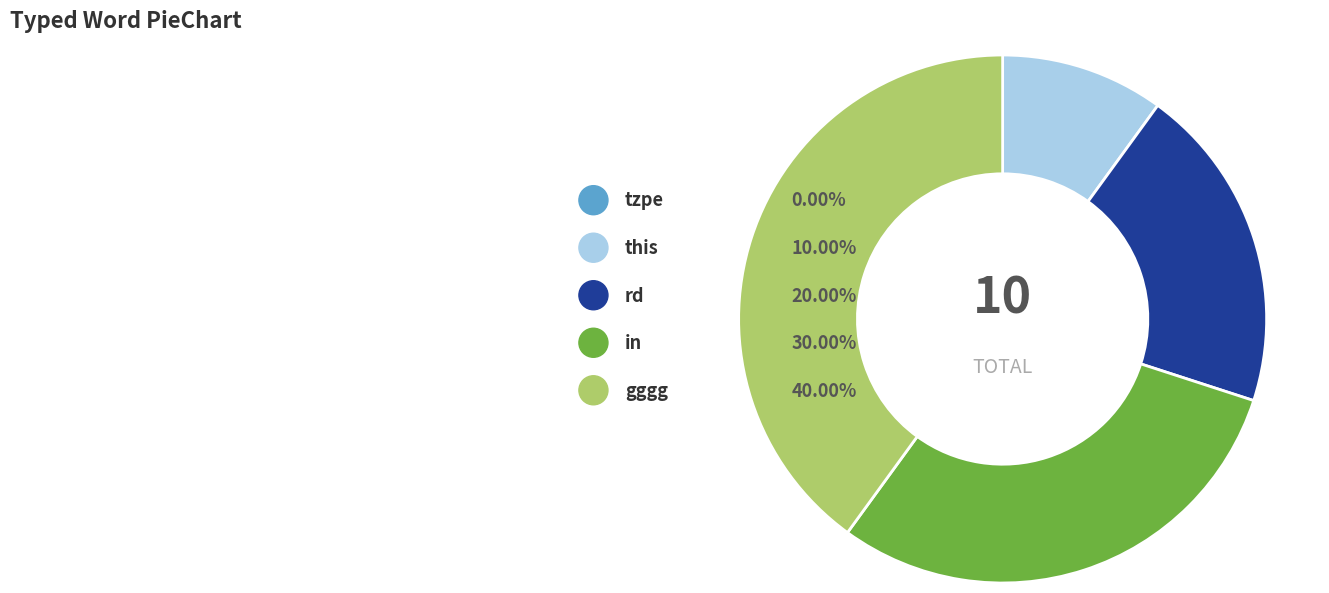

To the nearest percent, what is the combined percentage of rd and tzpe?

20%